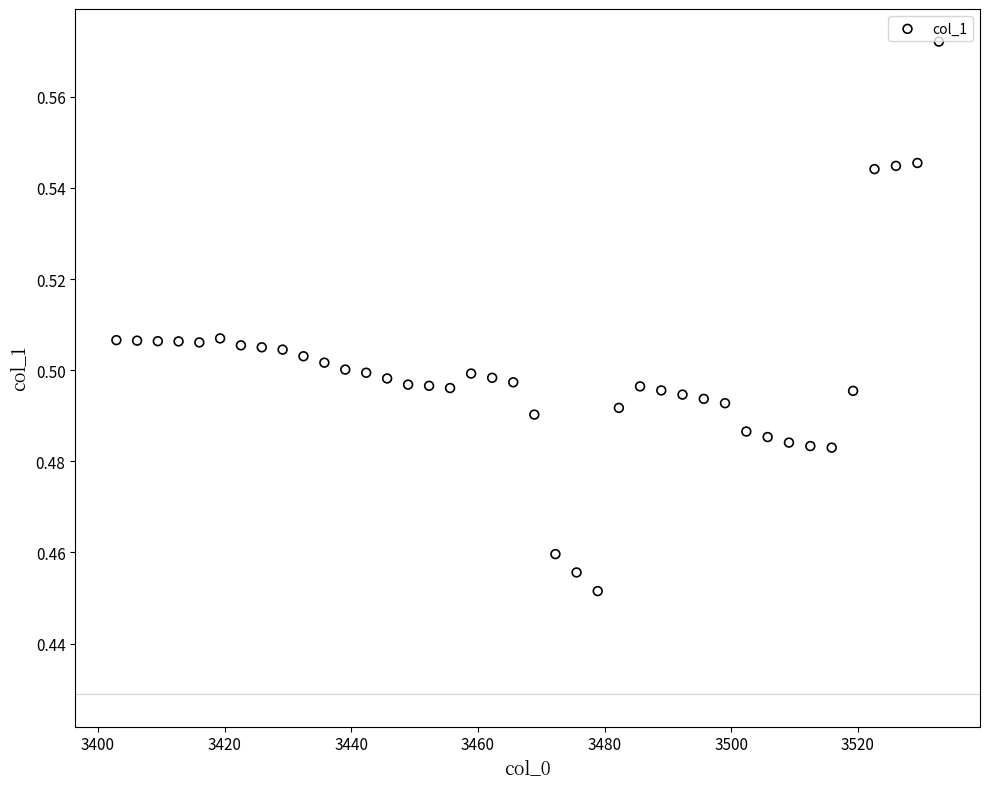

What is the range of X values (max minus min)?

129.9